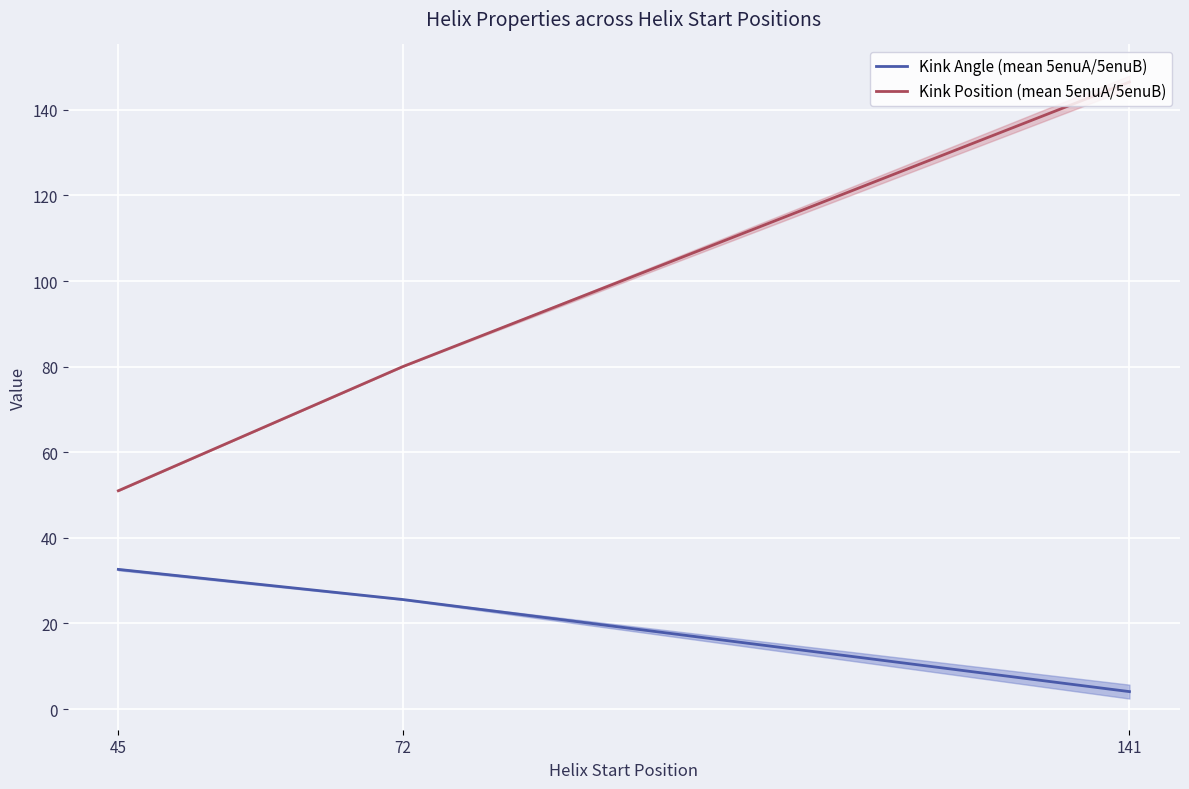

List the labels in order of Kink Angle (mean 5enuA/5enuB) value, largest first.

45, 72, 141